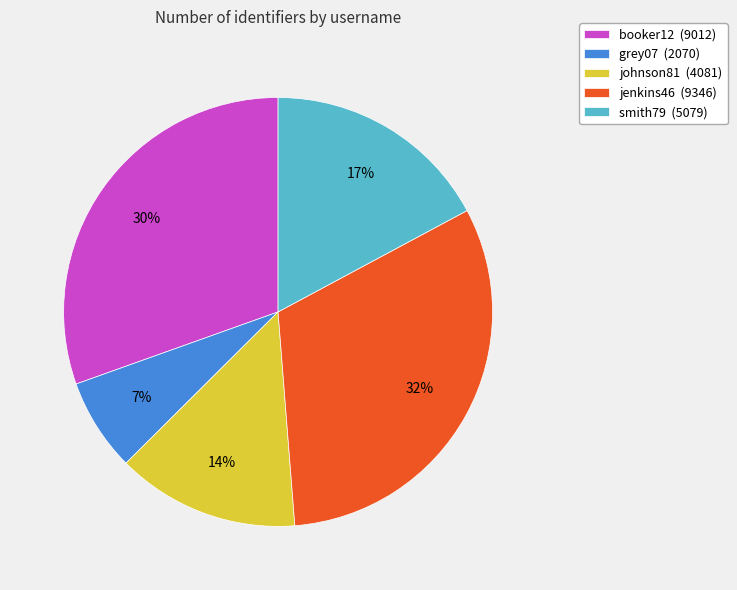

To the nearest percent, what is the difference between the largest and smallest slice percentages?

25%